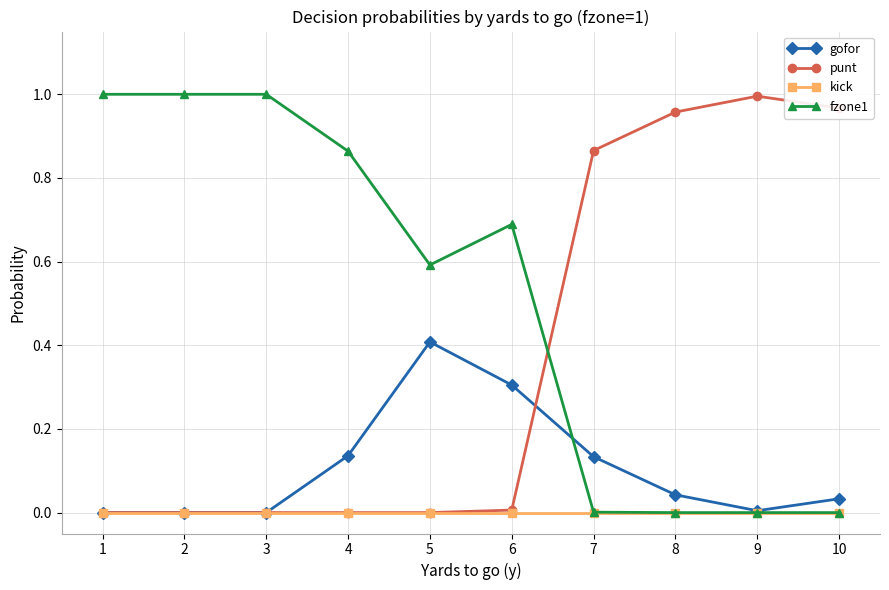

Which series ends up on top after the final intersection of fzone1 and punt?

punt